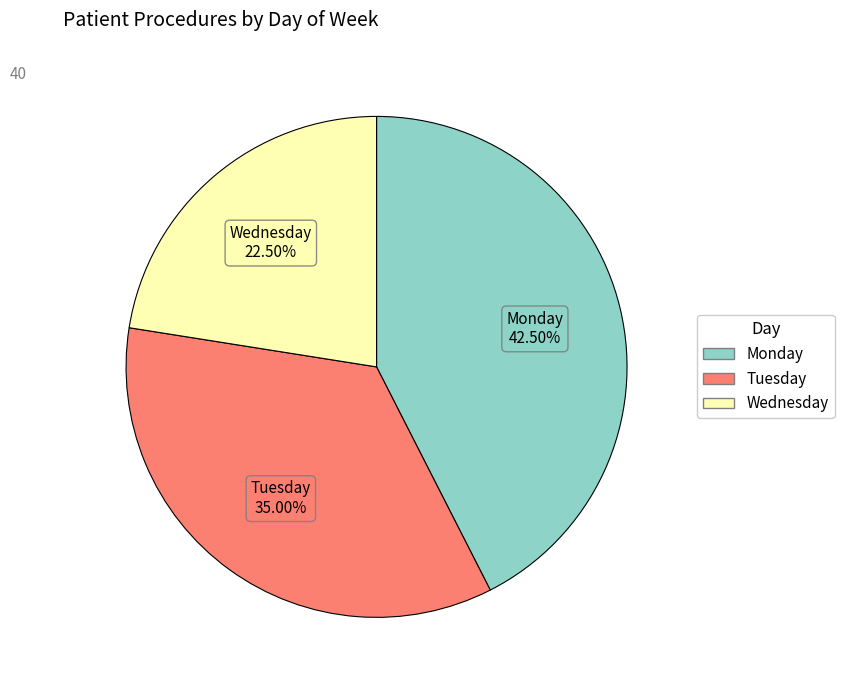

To the nearest percent, what is the combined percentage of Monday and Wednesday?

65%